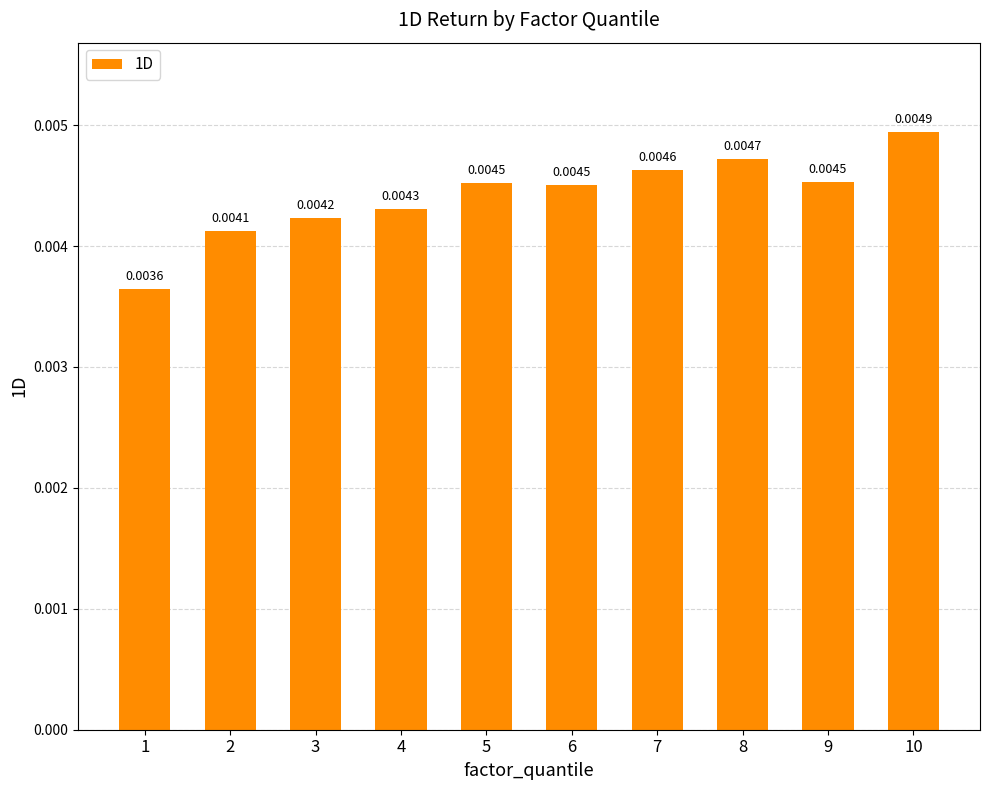

Which has a higher value, 5 or 10?

10